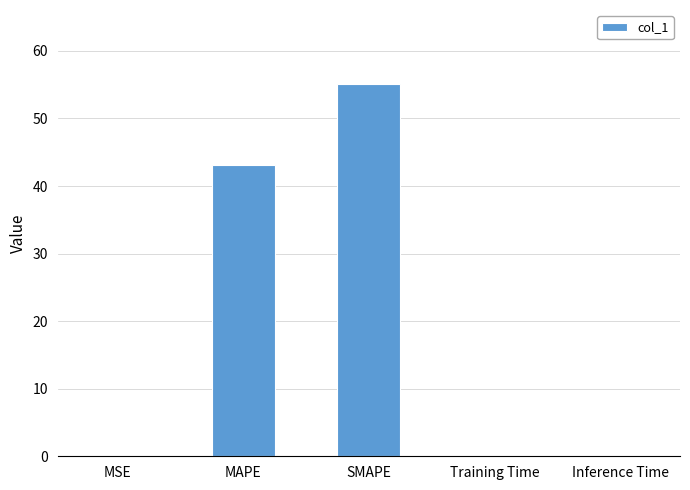

What is the greatest value displayed?

55.0